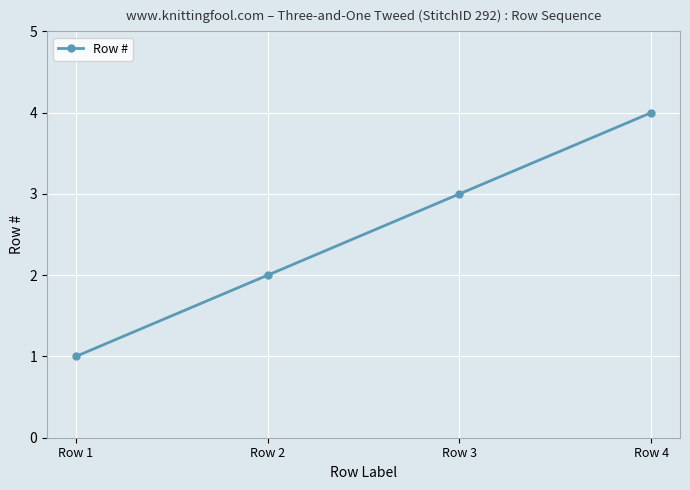

The value at Row 4 is 2. True or false?

False